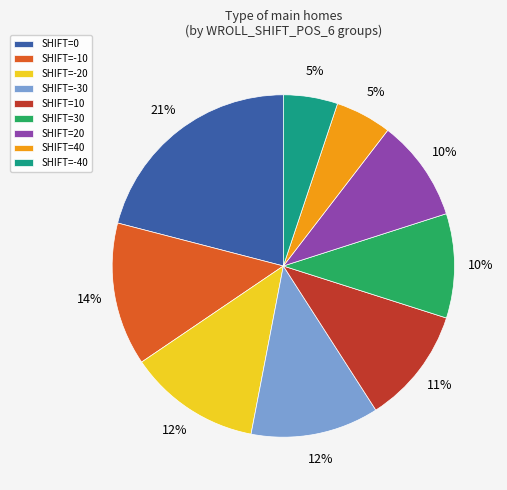

Which category has the biggest portion of the pie?

SHIFT=0